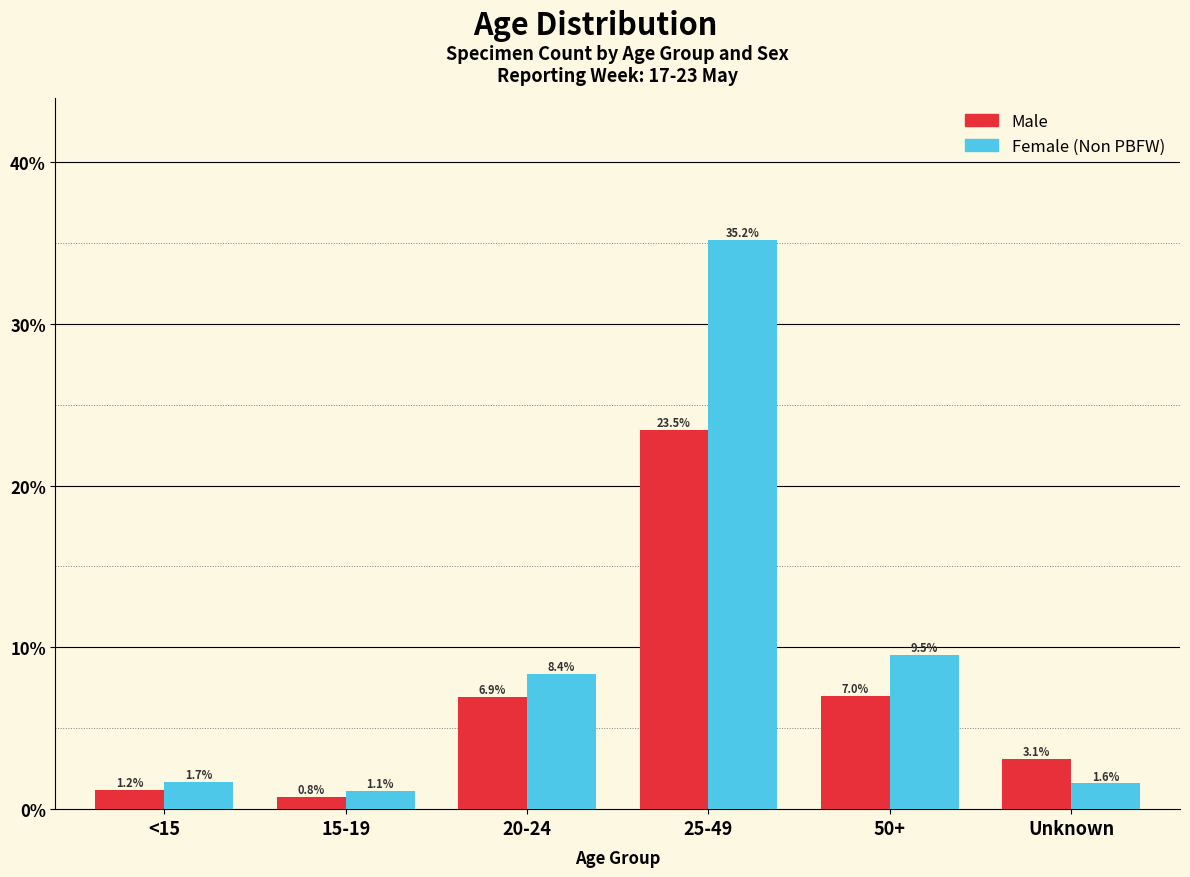

Reading left to right, what are all the values shown in this chart?

Male: 1.2	0.8	6.9	23.5	7.0	3.1
Female (Non PBFW): 1.7	1.1	8.4	35.2	9.5	1.6